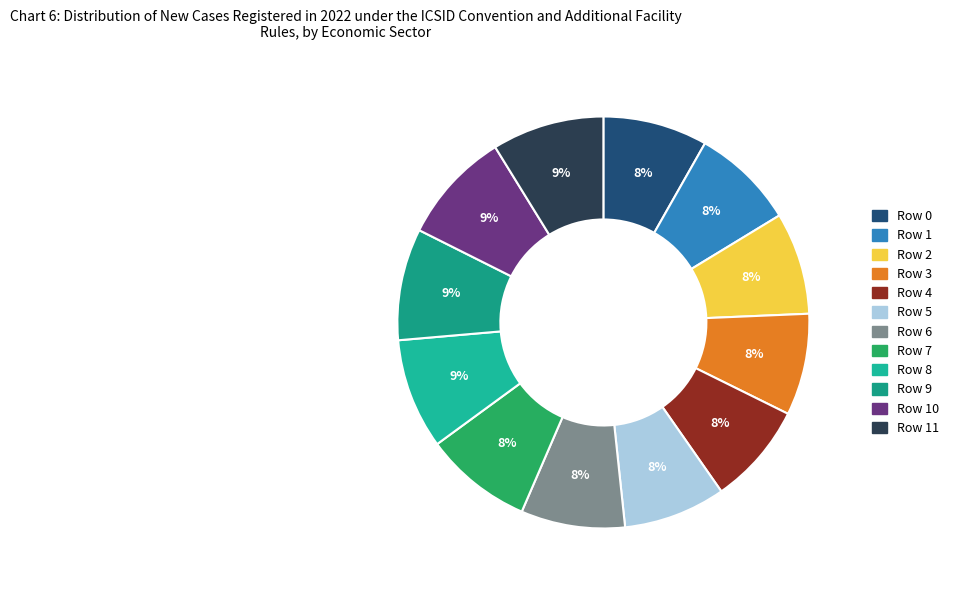

How much of the chart is everything except Row 0?

91.8%